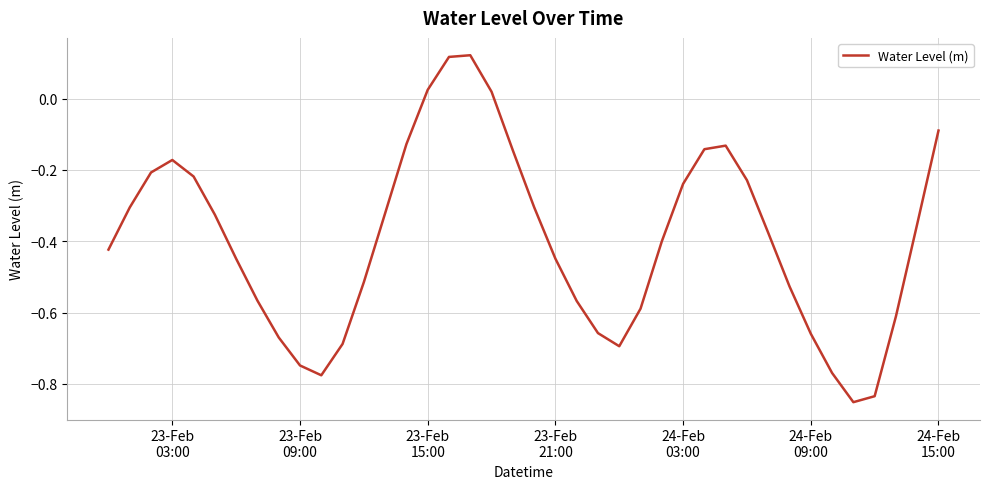

Does the chart display data point markers on the line(s)?

No